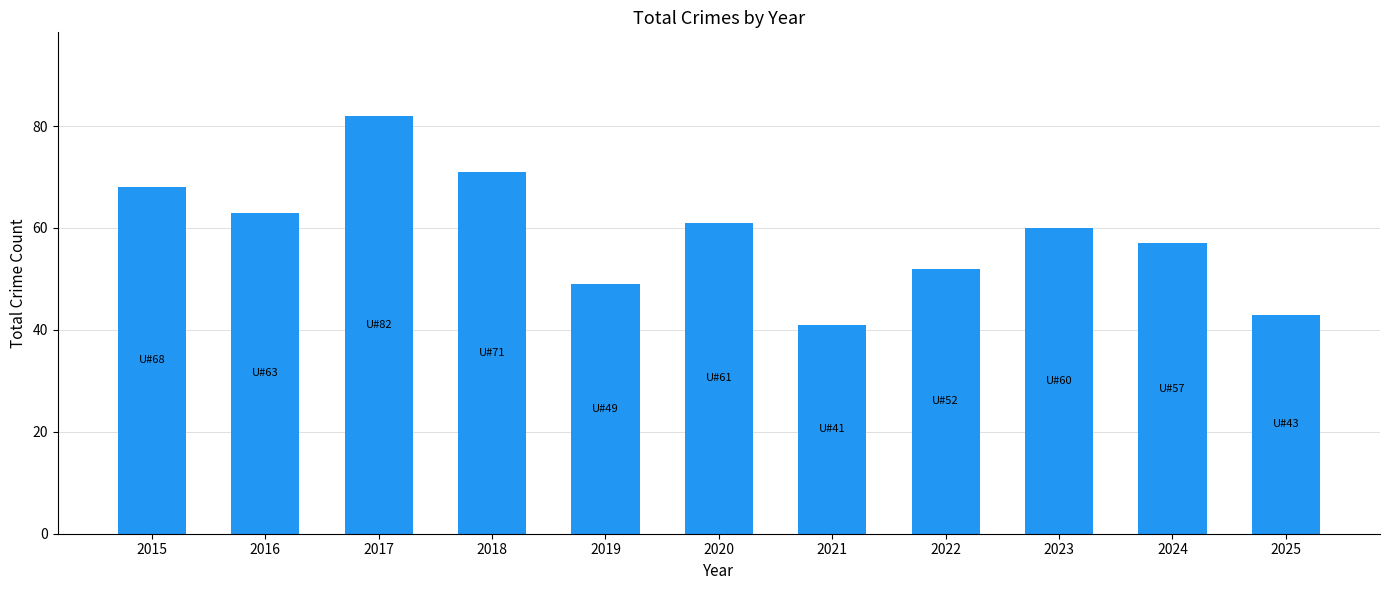

List the labels in order of value, largest first.

2017, 2018, 2015, 2016, 2020, 2023, 2024, 2022, 2019, 2025, 2021